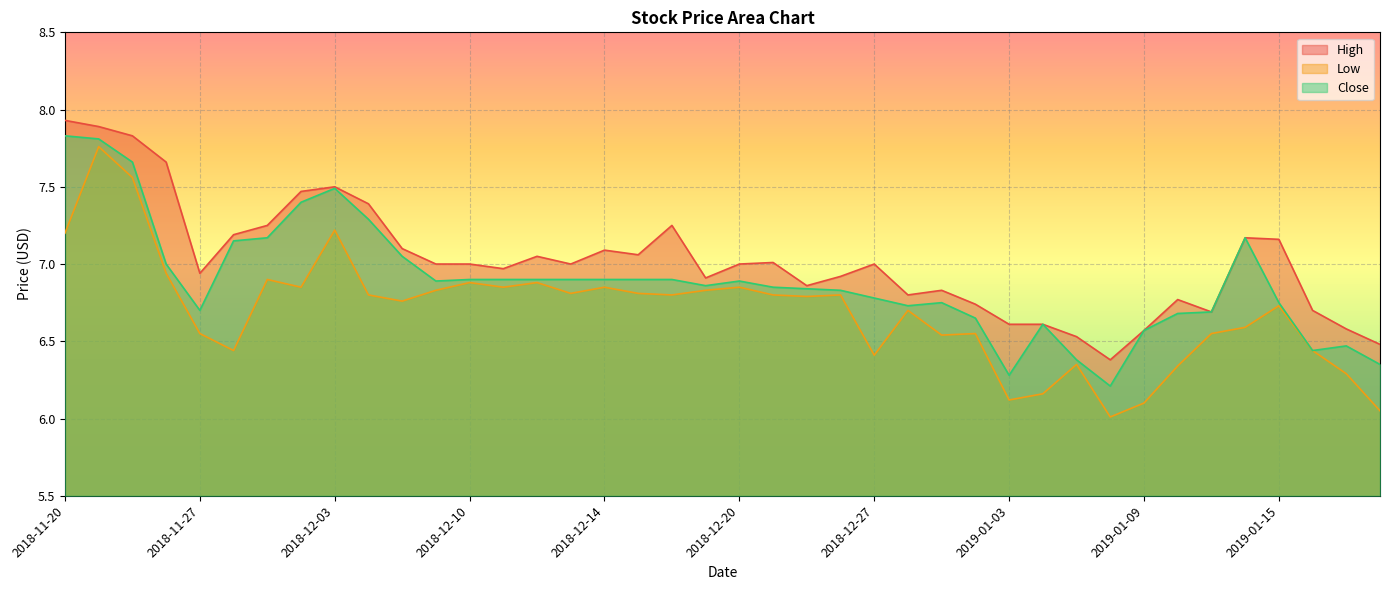

What is the sum of the High values at 2019-01-15 and 2018-11-29?

14.4